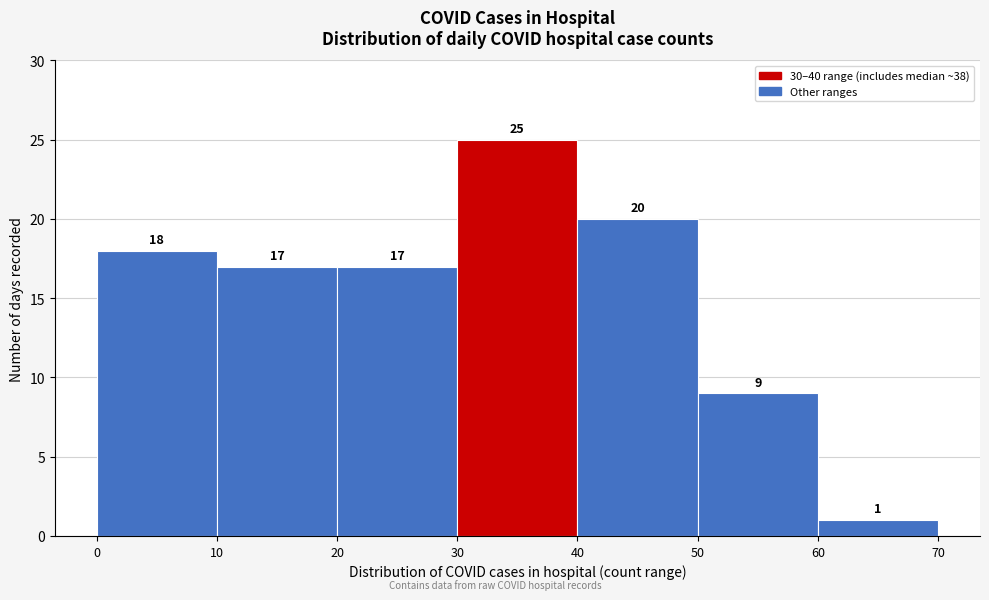

Reading left to right, transcribe this chart: for each bar, give the range it covers on the x-axis and its height.

0 to 10: 18
10 to 20: 17
20 to 30: 17
30 to 40: 25
40 to 50: 20
50 to 60: 9
60 to 70: 1